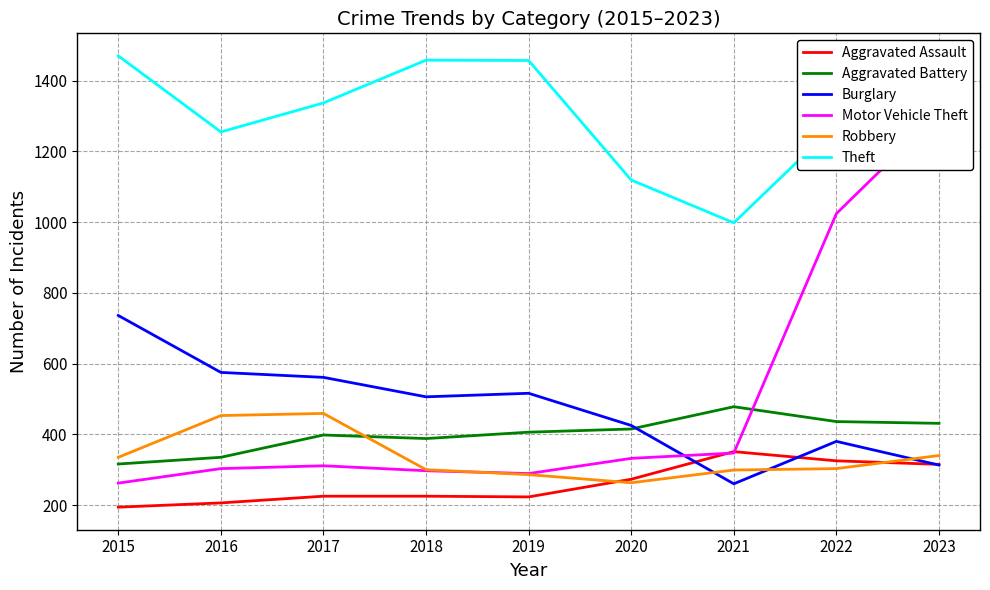

At how many categories does at least one series exceed 588?

9